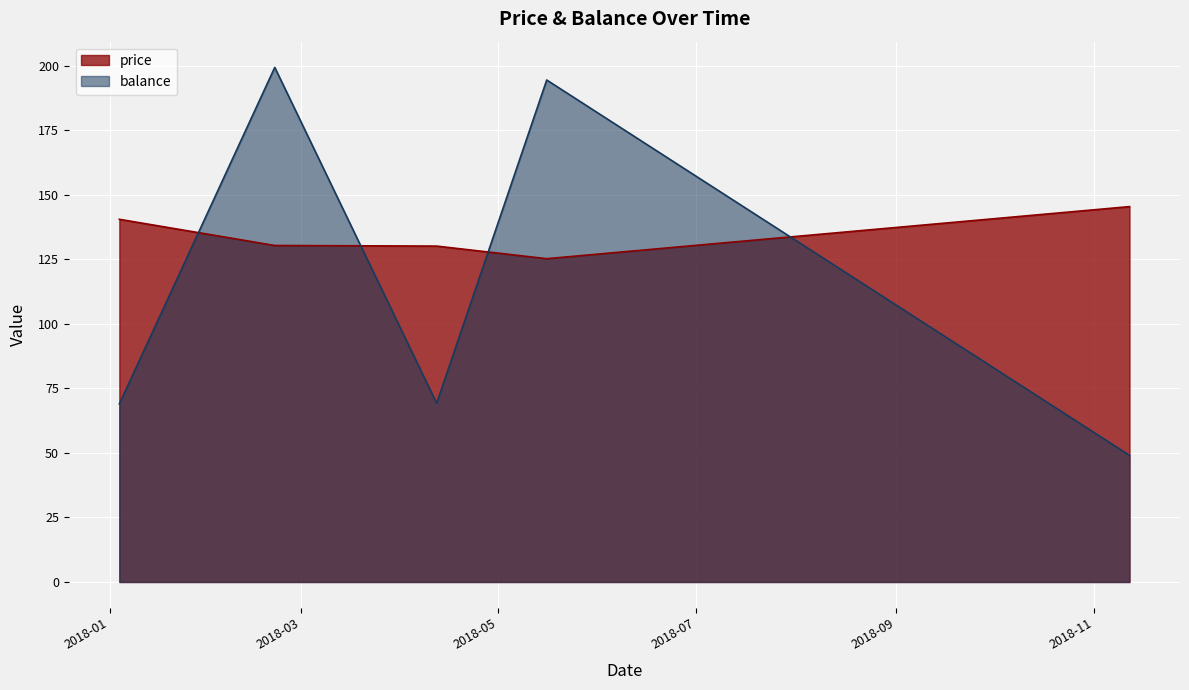

Is it true that price equals 140.5 at 2018-01-04?

True